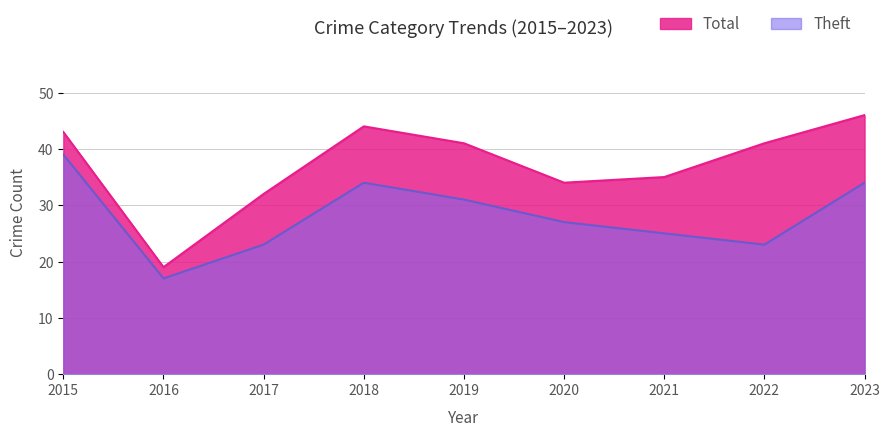

What is the value of the Total point at the 3rd from the left?

32